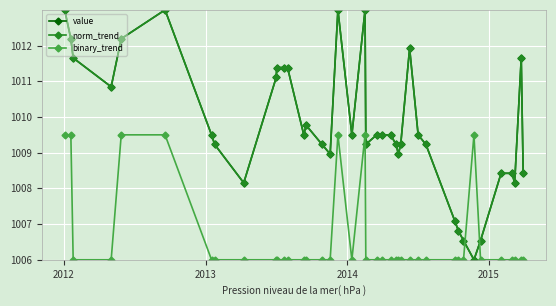

What is the smallest value displayed?

1006.0